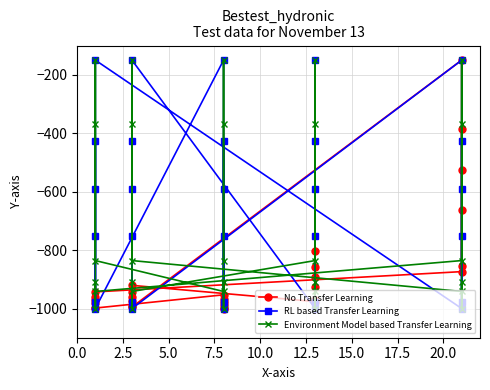

Which series has the largest total across all categories?

RL based Transfer Learning